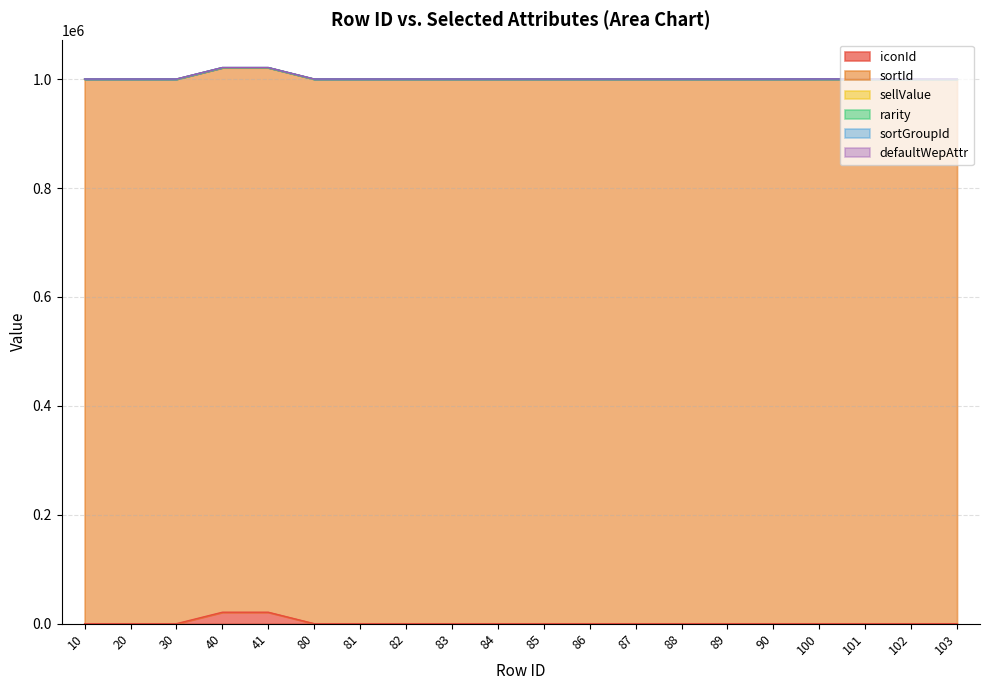

What is the difference between the maximum and minimum values in the iconId series?

21001